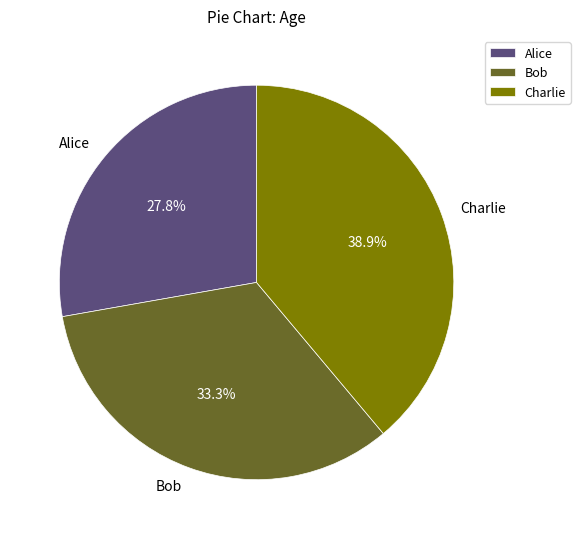

Is it true that Bob is 33% of the pie?

True